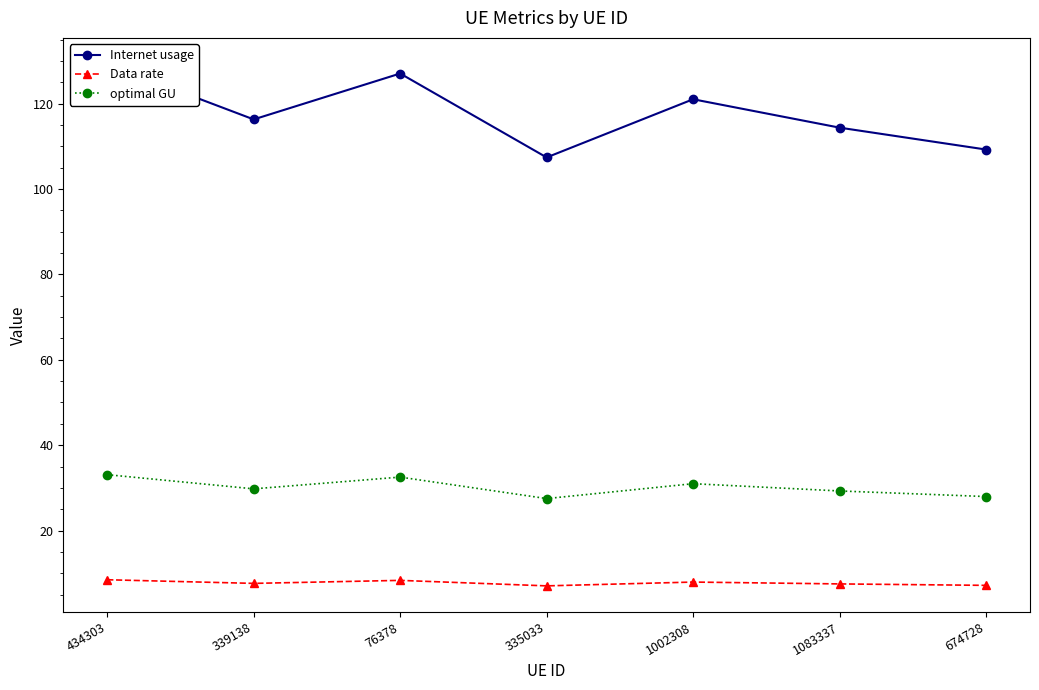

Where is the first local minimum for Internet usage?

339138